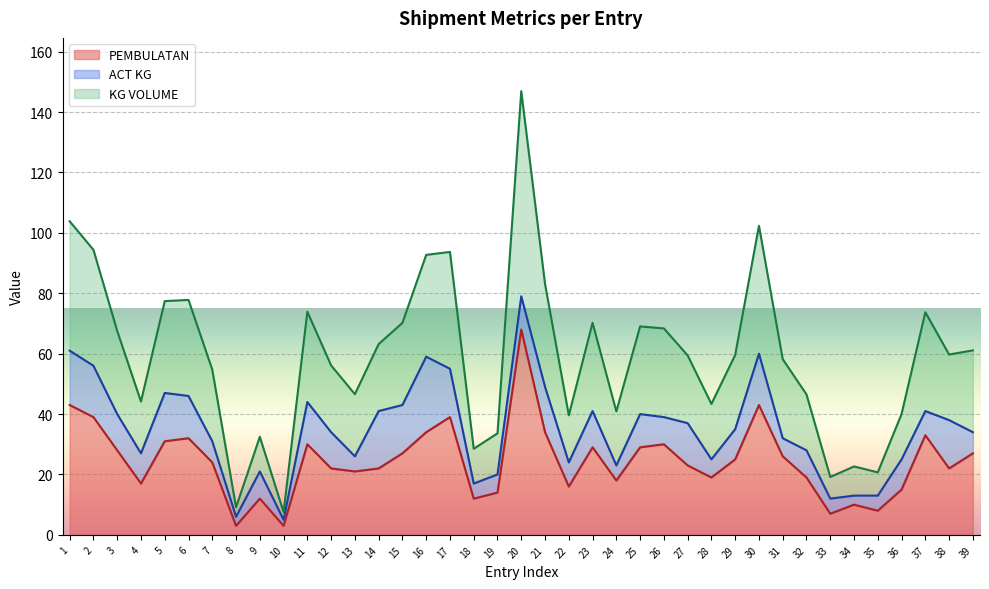

True or false: PEMBULATAN has a value of 34.0 at 16.

True